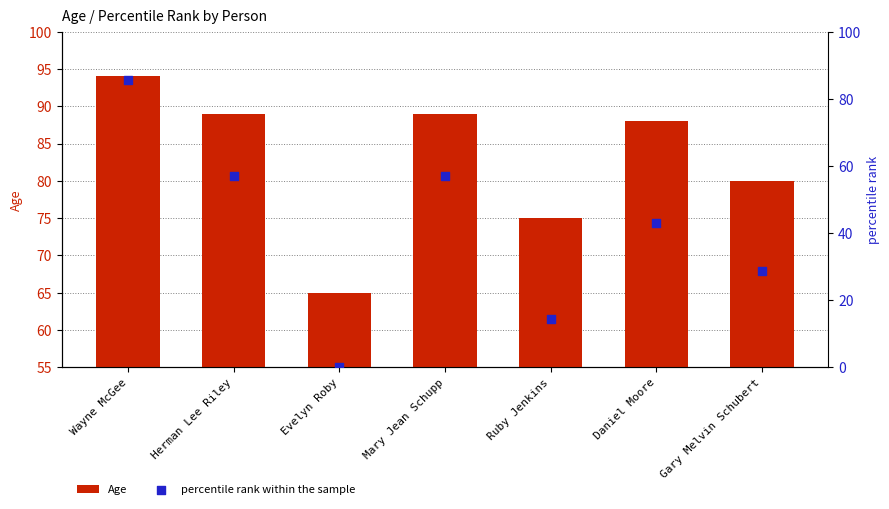

At how many categories does at least one series exceed 14?

7